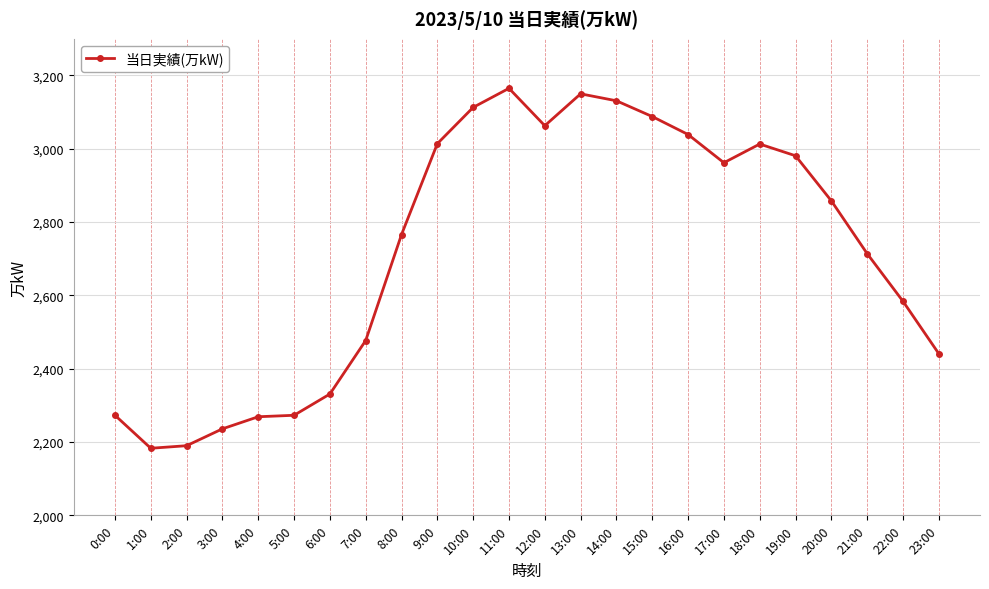

How many values are below 2858?

12